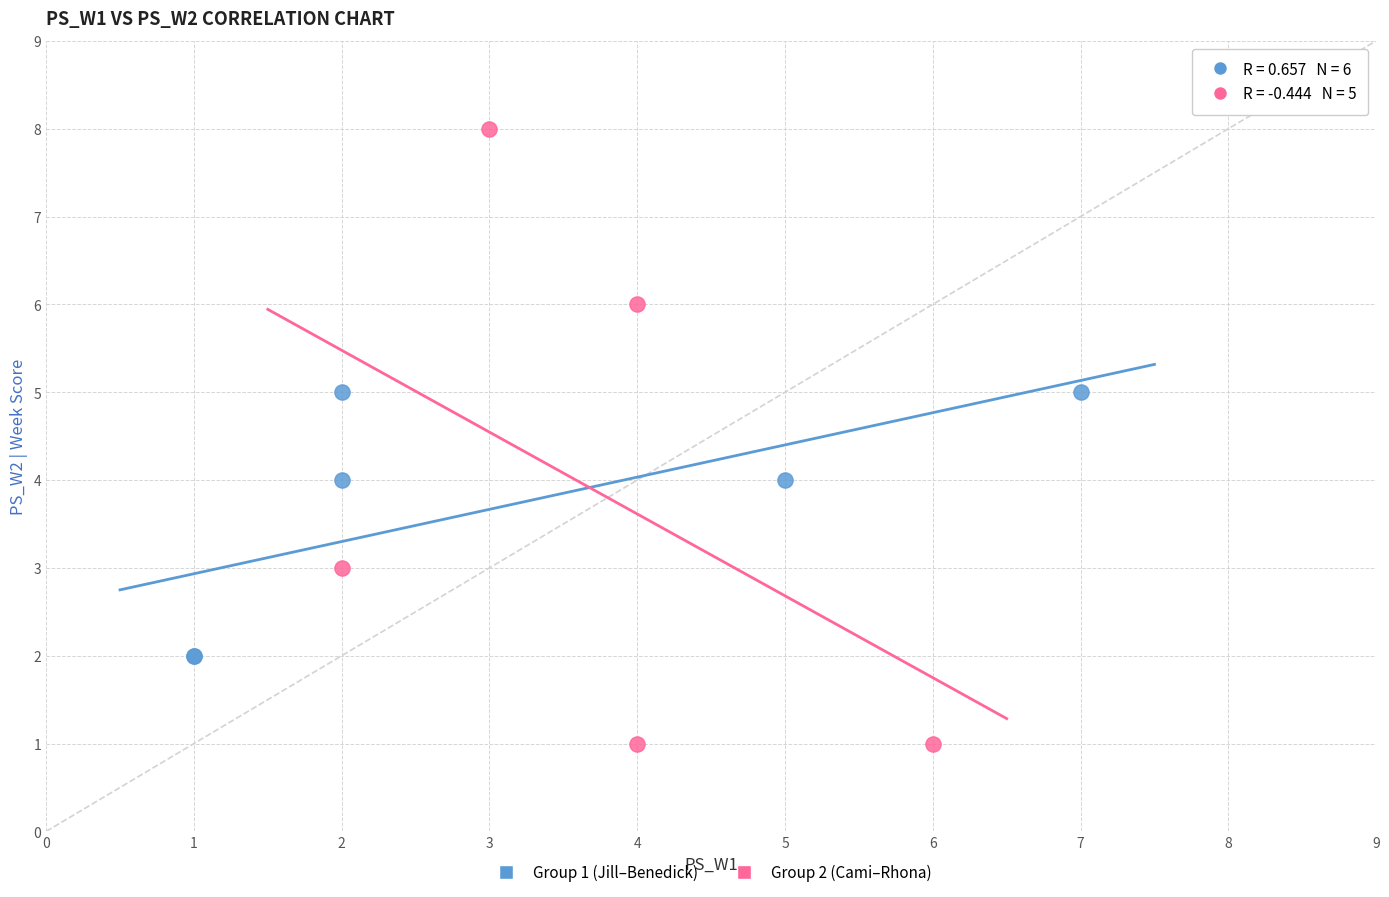

Which series has the widest spread of Y values?

Group 2 (Cami–Rhona)